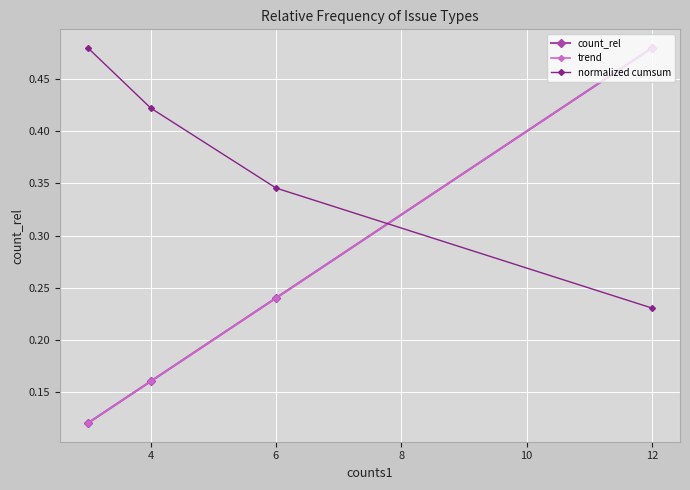

Which series has the widest spread of values?

count_rel